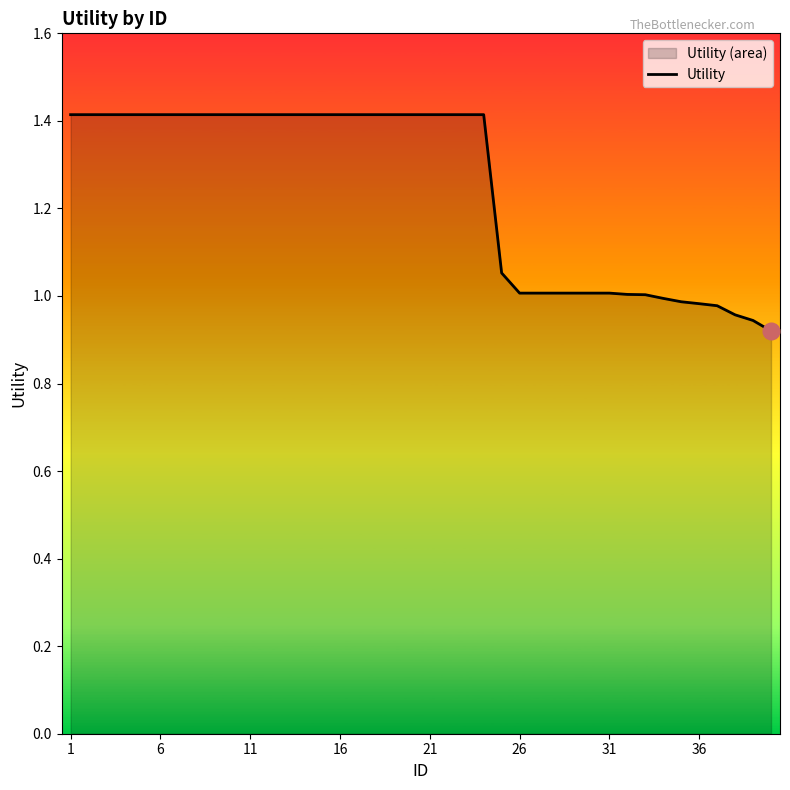

What is the maximum value shown in the chart?

1.4